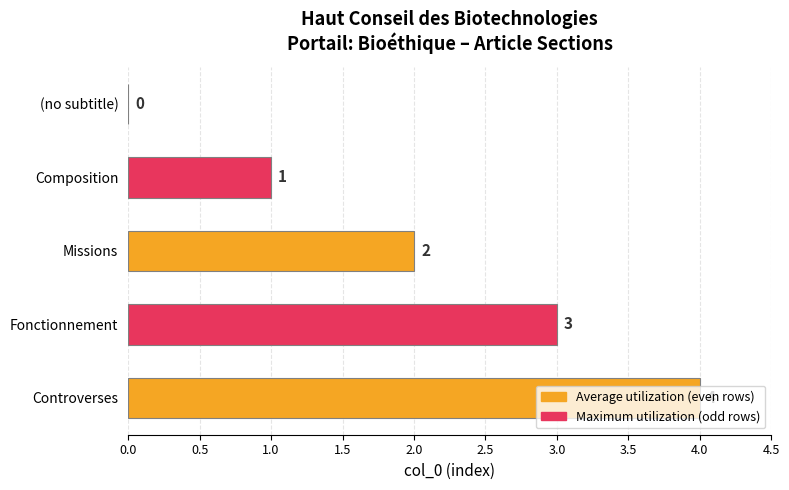

What is the sum of the values at Controverses and (no subtitle)?

4